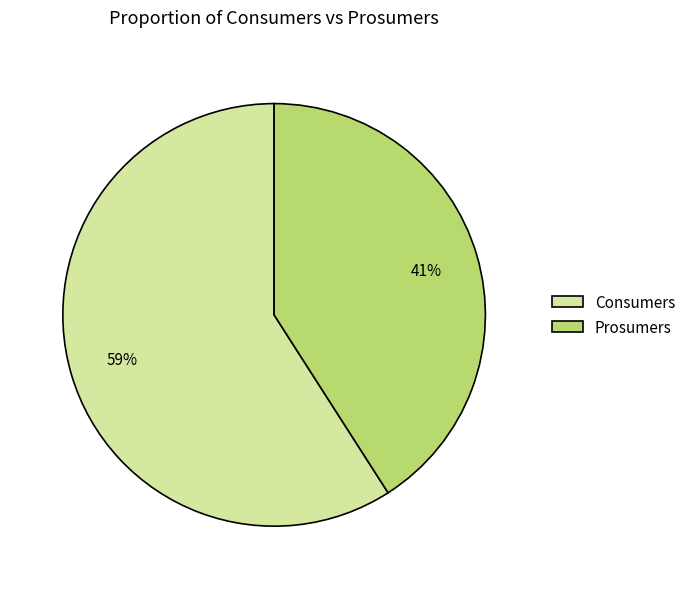

Do Prosumers and Consumers together represent more than half of the pie?

Yes